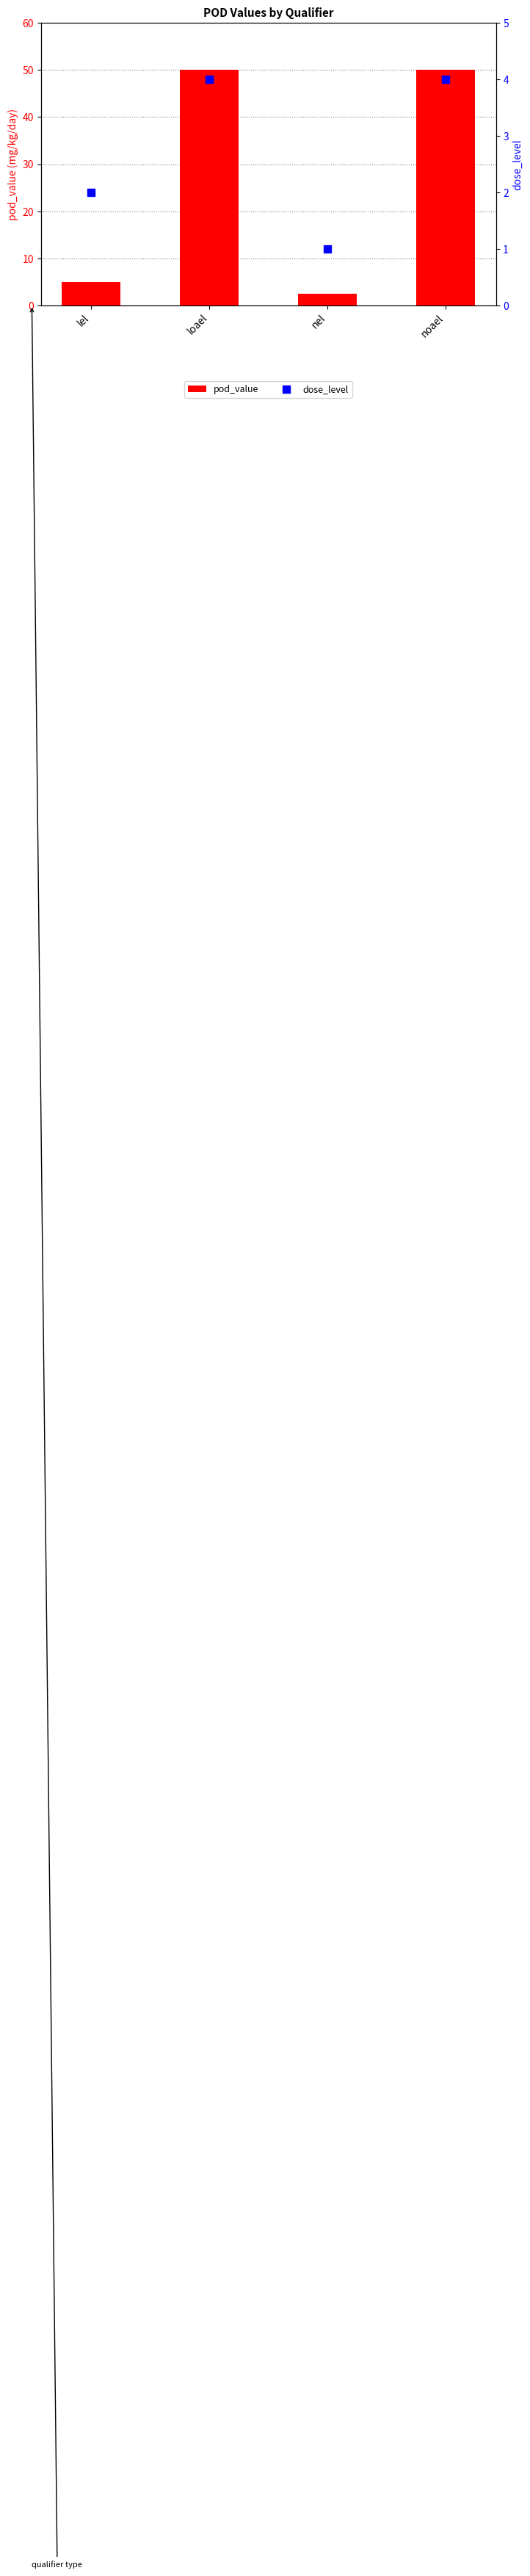

Which series reaches the minimum Y coordinate?

dose_level